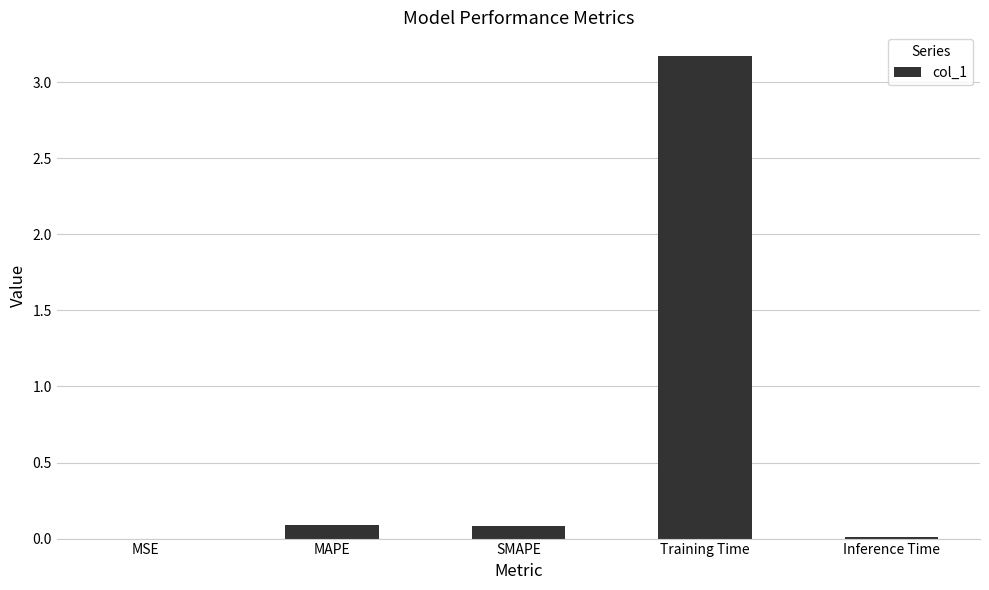

What is the greatest value displayed?

3.2